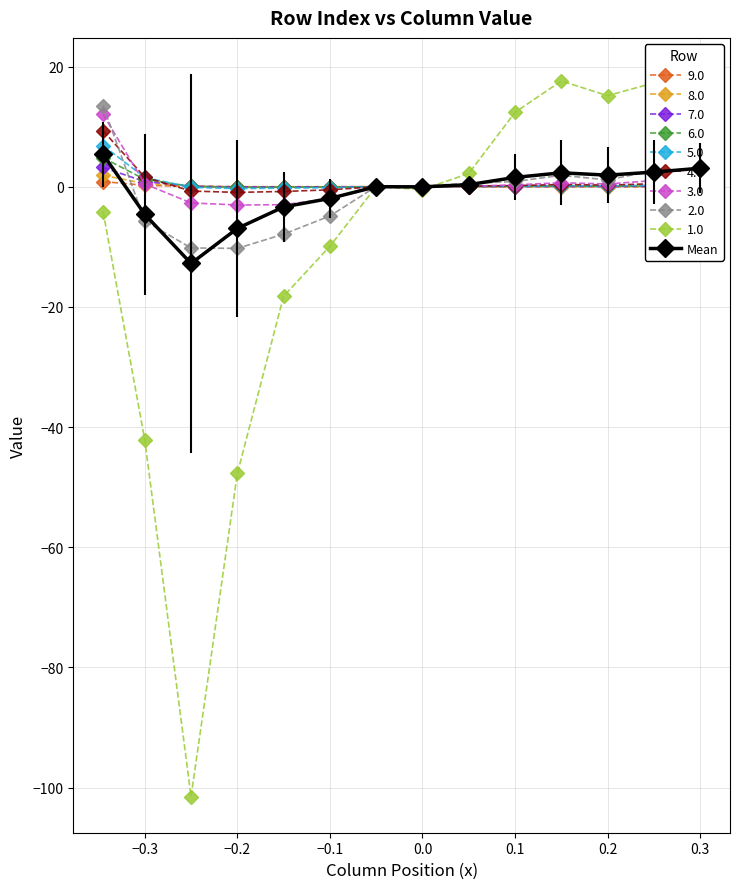

What is the maximum value shown in the chart?

17.6